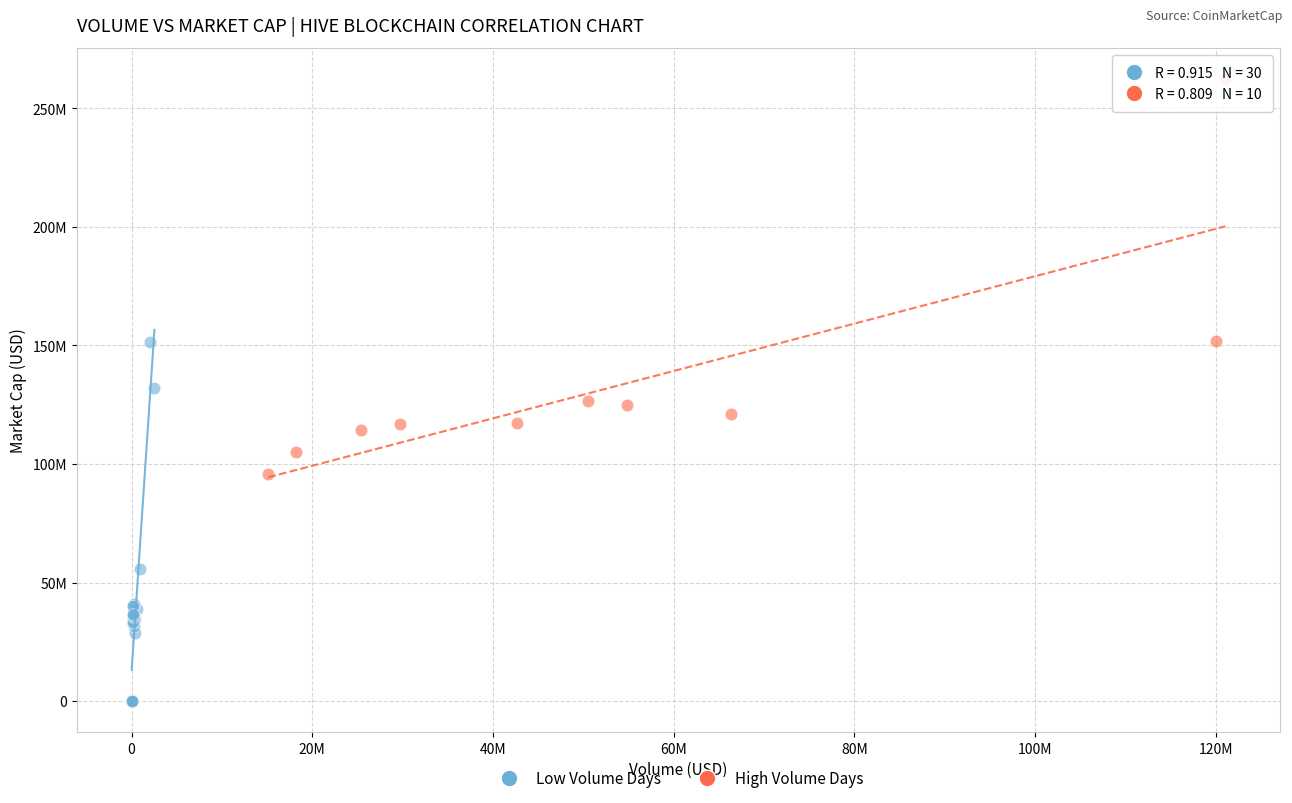

Which series contains the highest Y value?

High Volume Days